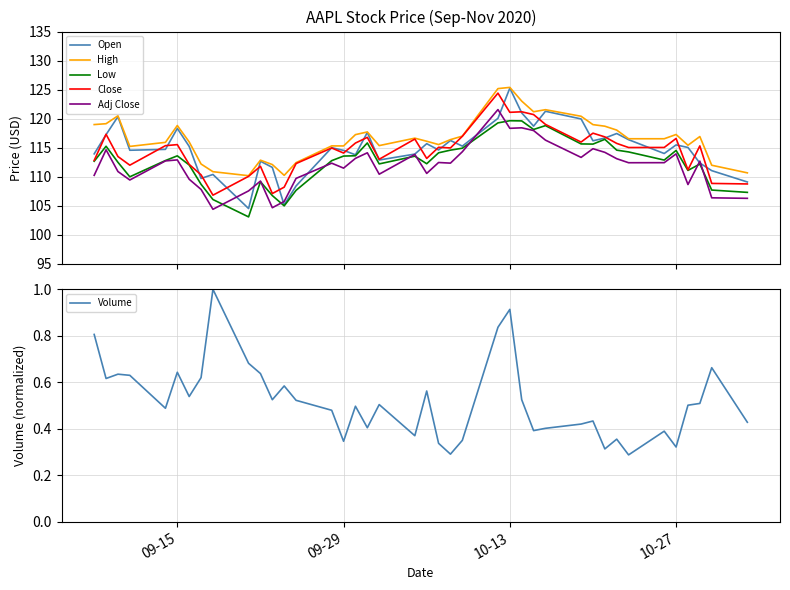

What is the maximum value for Low?

119.7